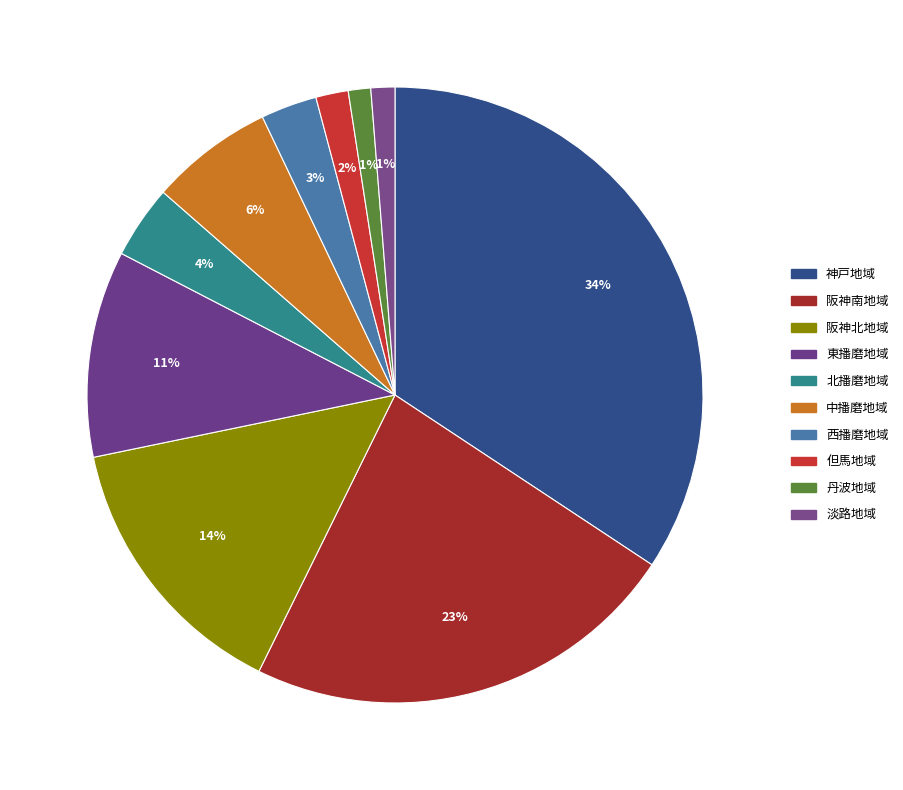

What percentage is the 西播磨地域 slice, to the nearest percent?

3%